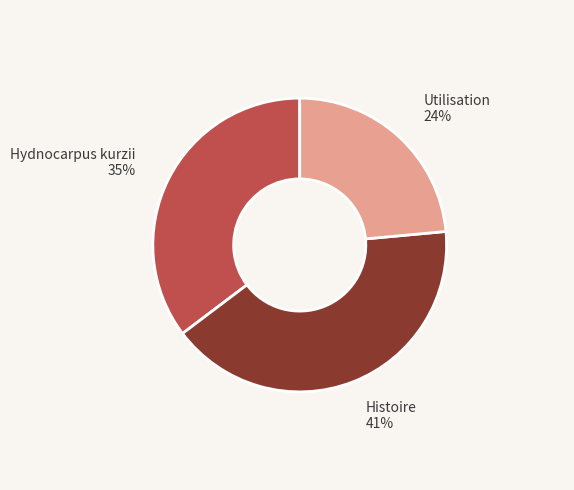

Is the sum of Utilisation and Hydnocarpus kurzii greater than half?

Yes